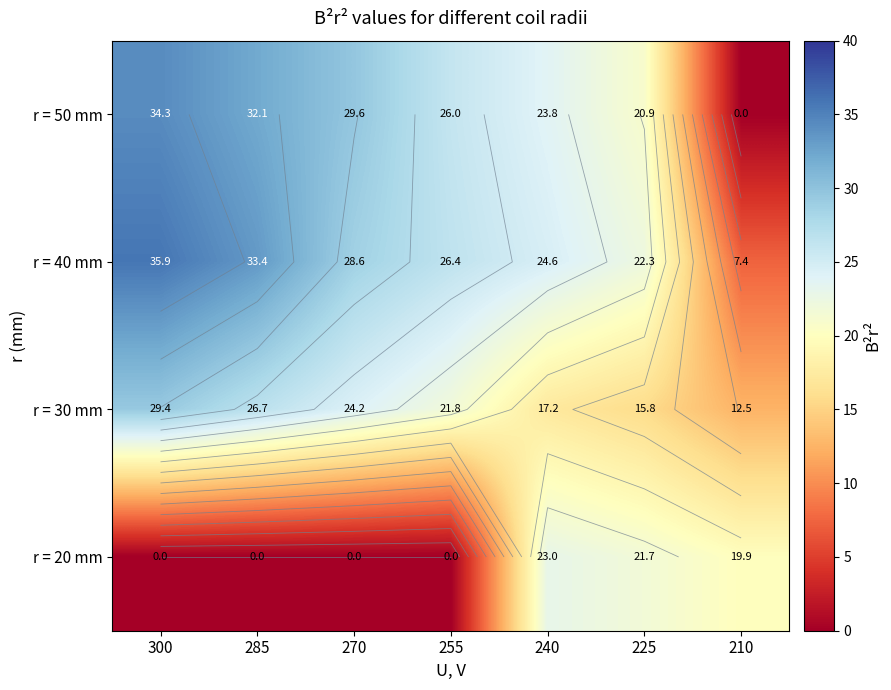

What is the difference between the r = 20 mm values at 300 and 210?

19.9